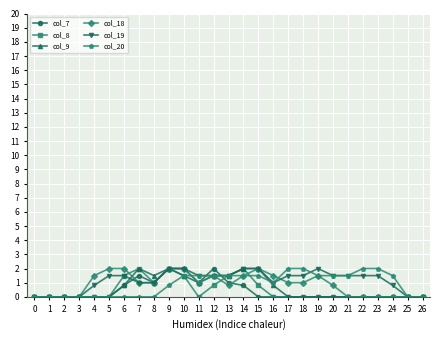

True or false: col_18 has more than 0 points higher than both neighbors.

True